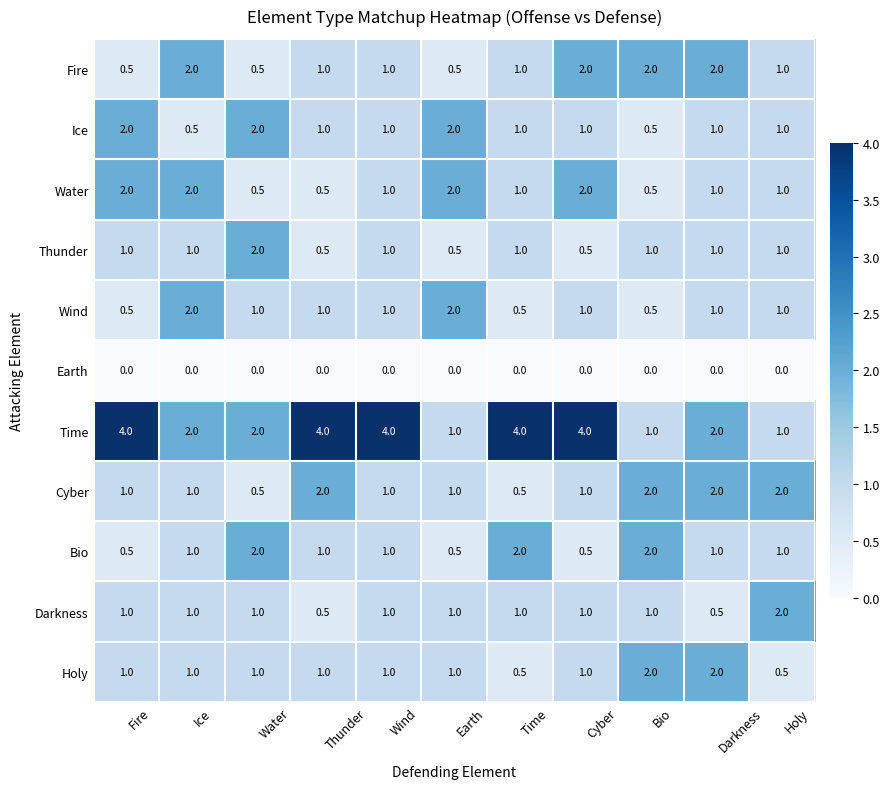

Which series has the largest total across all categories?

Time